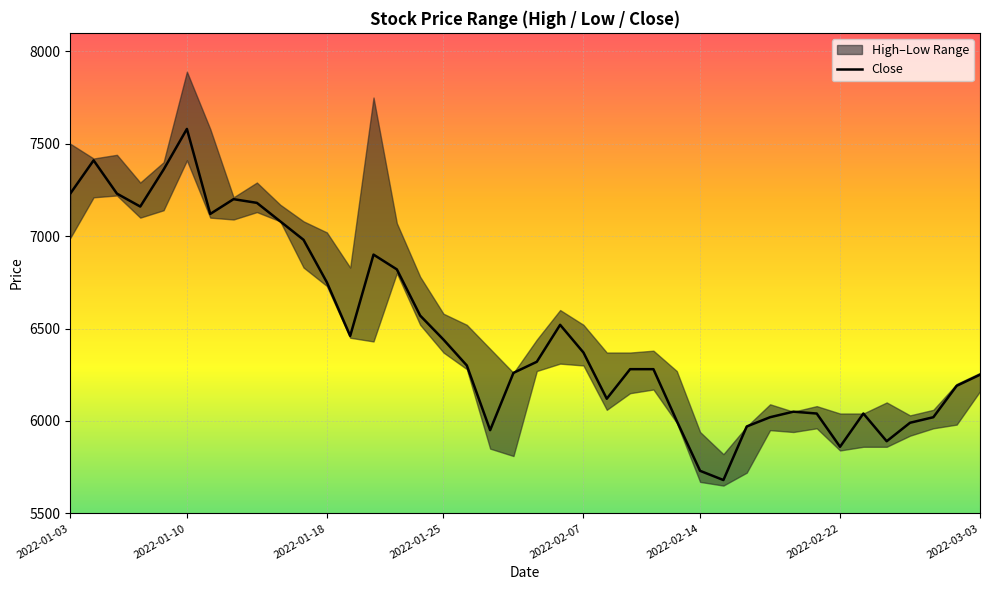

What is the value of the 17th point from the left?

6440